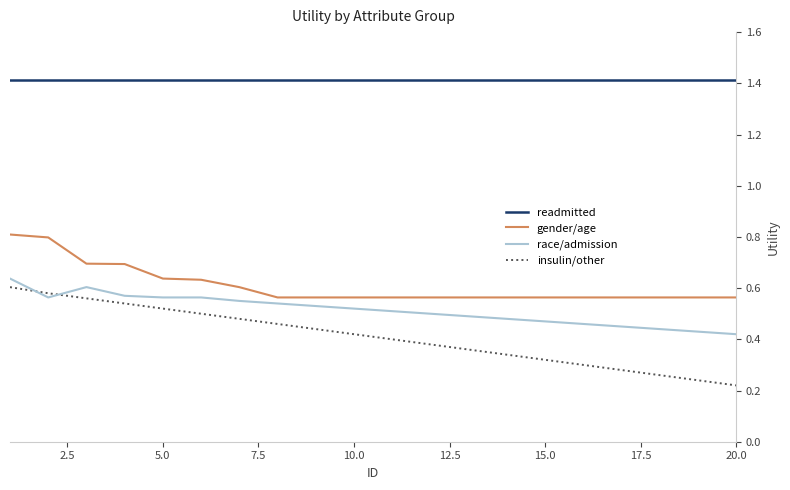

Which series has the widest spread of values?

insulin/other